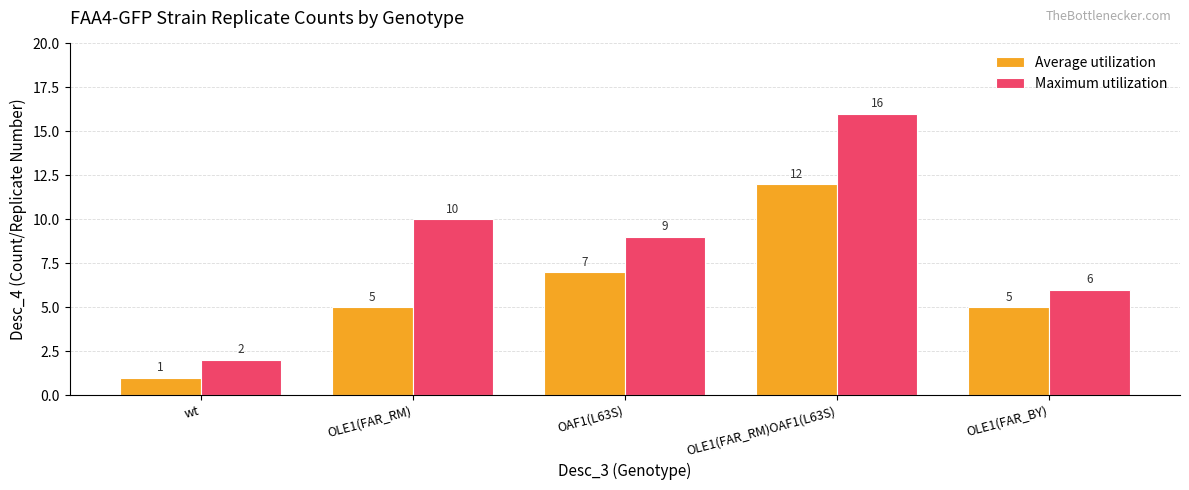

Reading left to right, extract all data points from this chart.

Average utilization: 1	5	7	12	5
Maximum utilization: 2	10	9	16	6